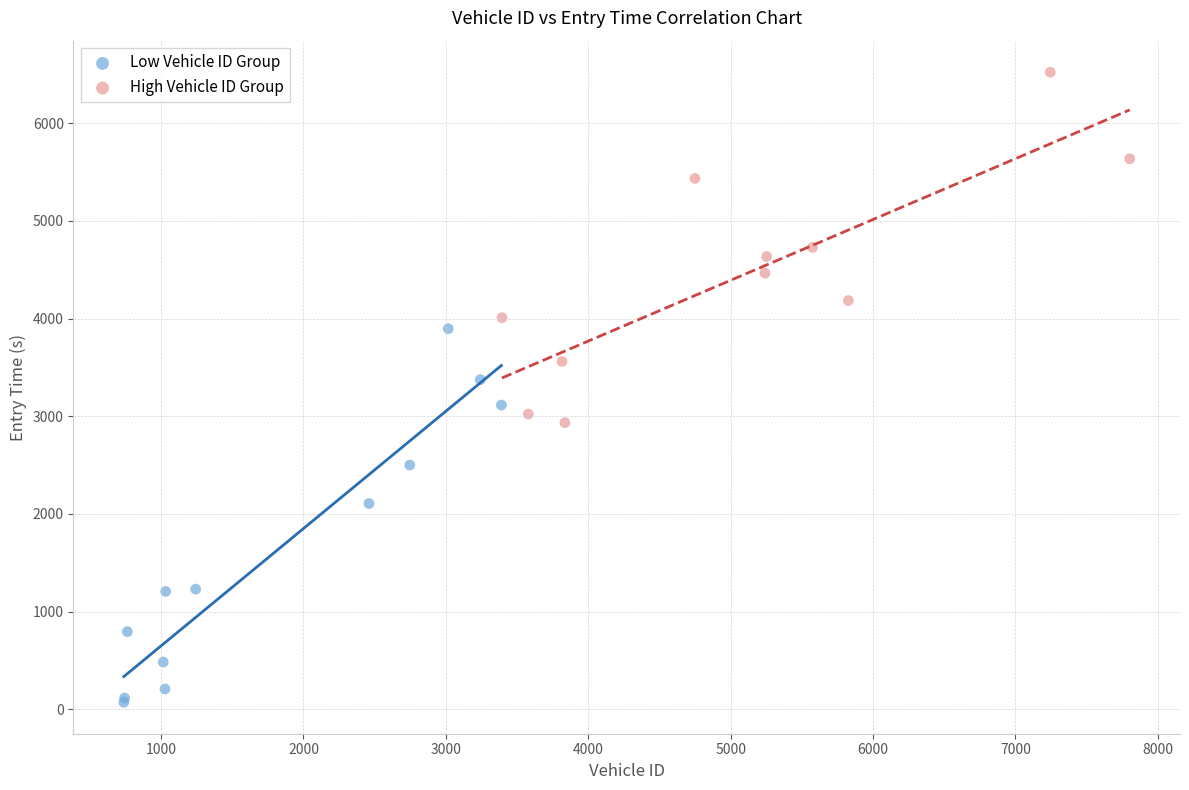

Which series contains the lowest Y value?

Low Vehicle ID Group